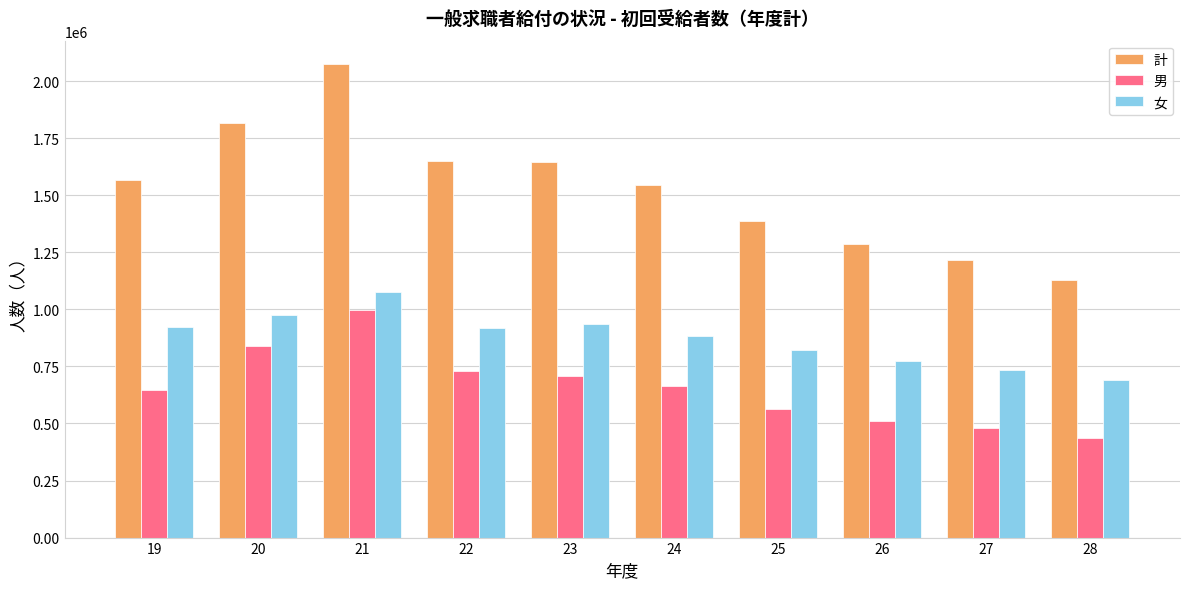

At which category is the sum across all series the highest?

21